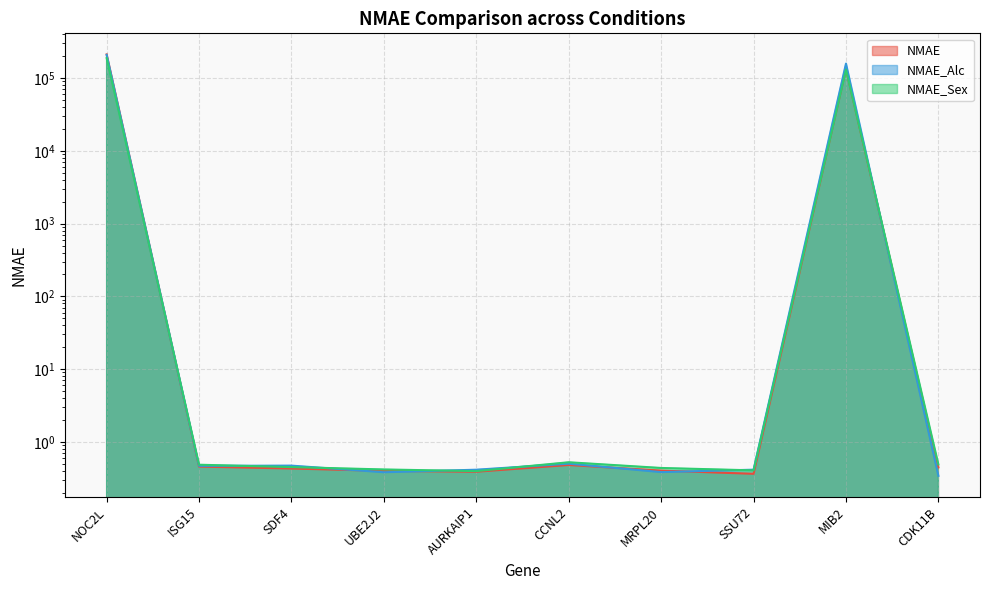

What is the smallest value displayed?

0.3